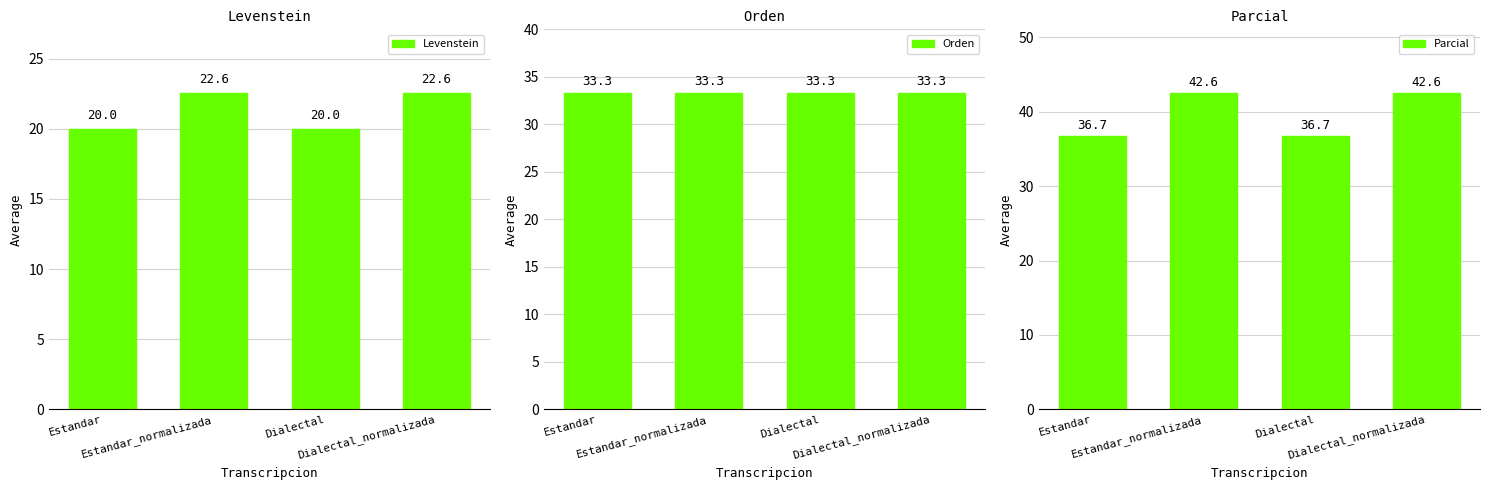

How many groups of bars are there?

4